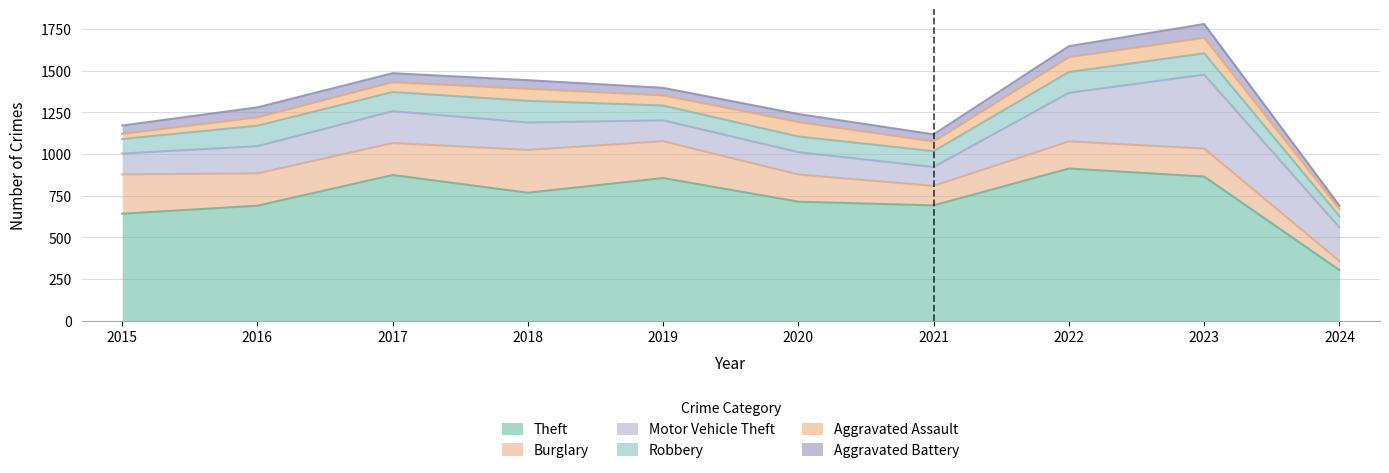

What is the spread (max minus min) of values at 2017?

819